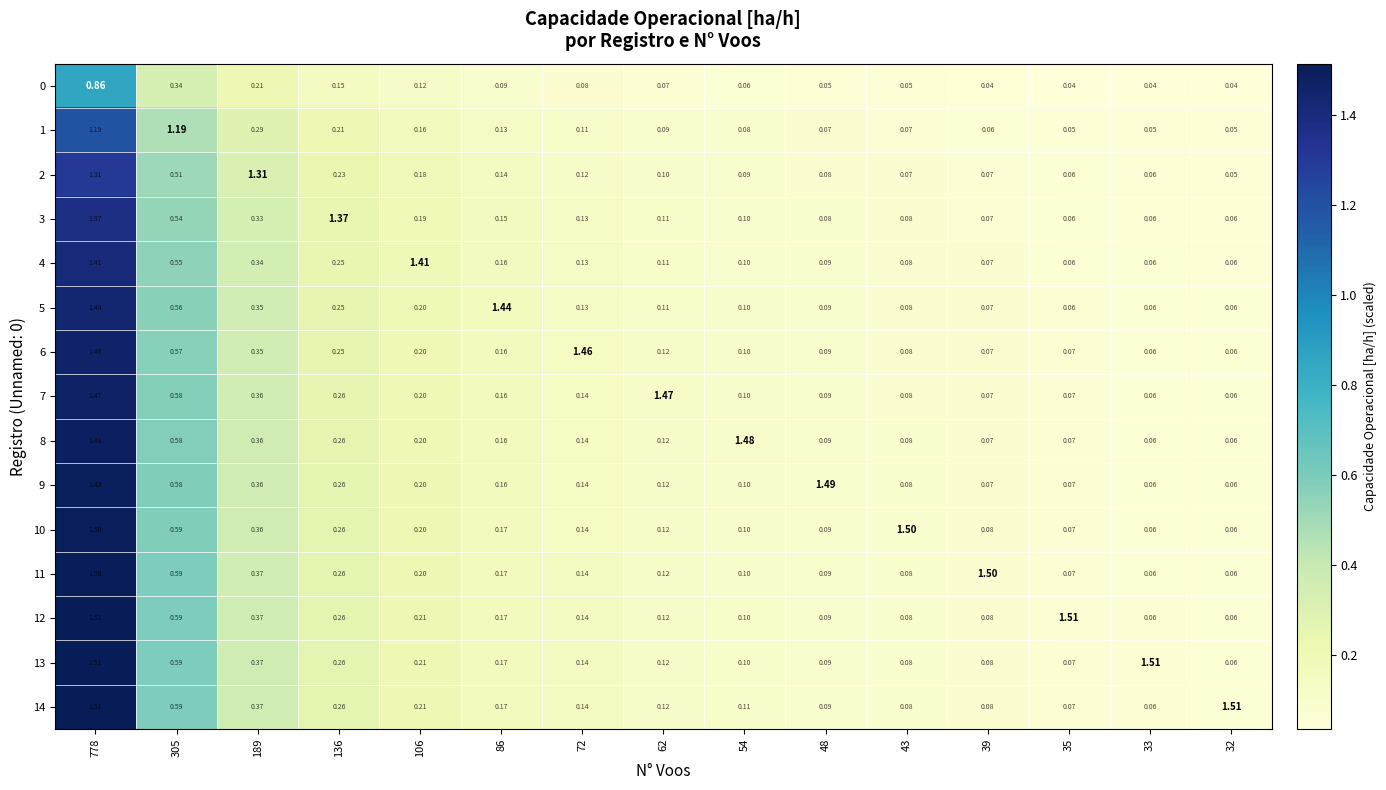

Is the value of 7 at 62 greater than the value of 9 at 106?

Yes